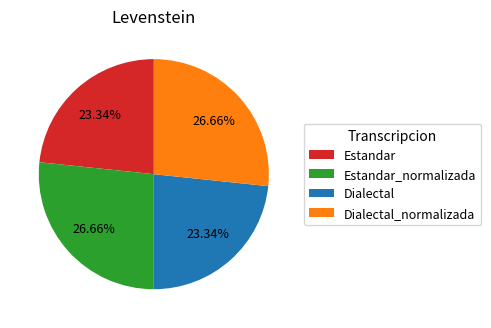

Is it true that Dialectal_normalizada is 27% of the pie?

True